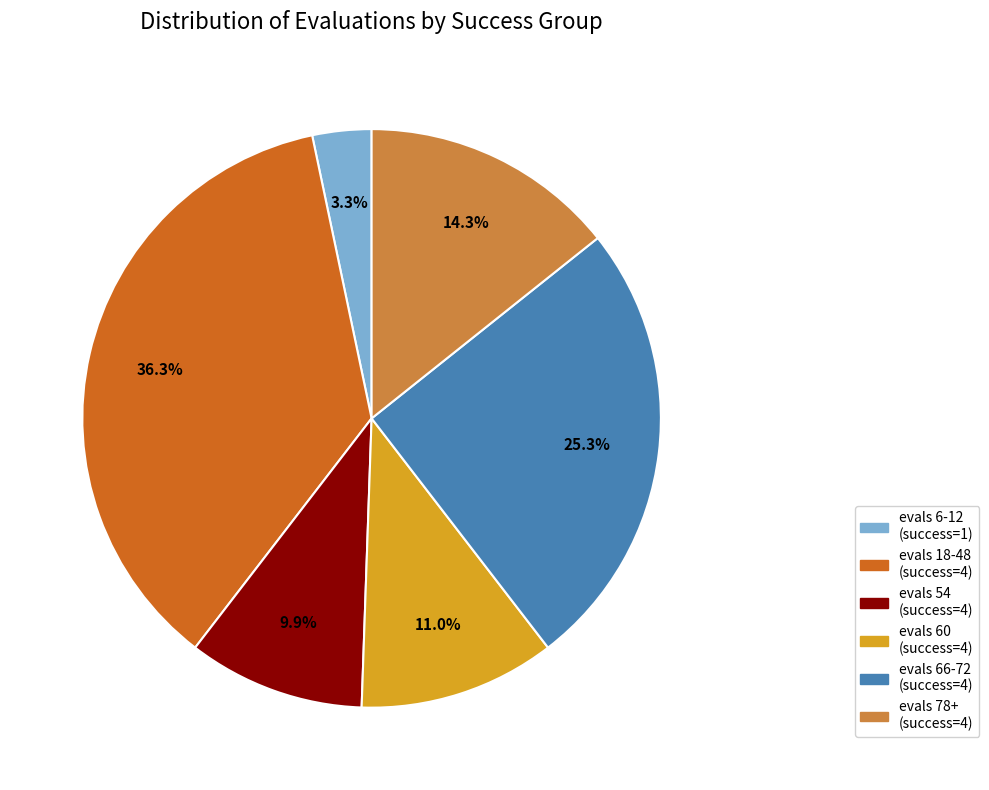

What is the smallest slice in the pie chart?

evals 6-12 (success=1)